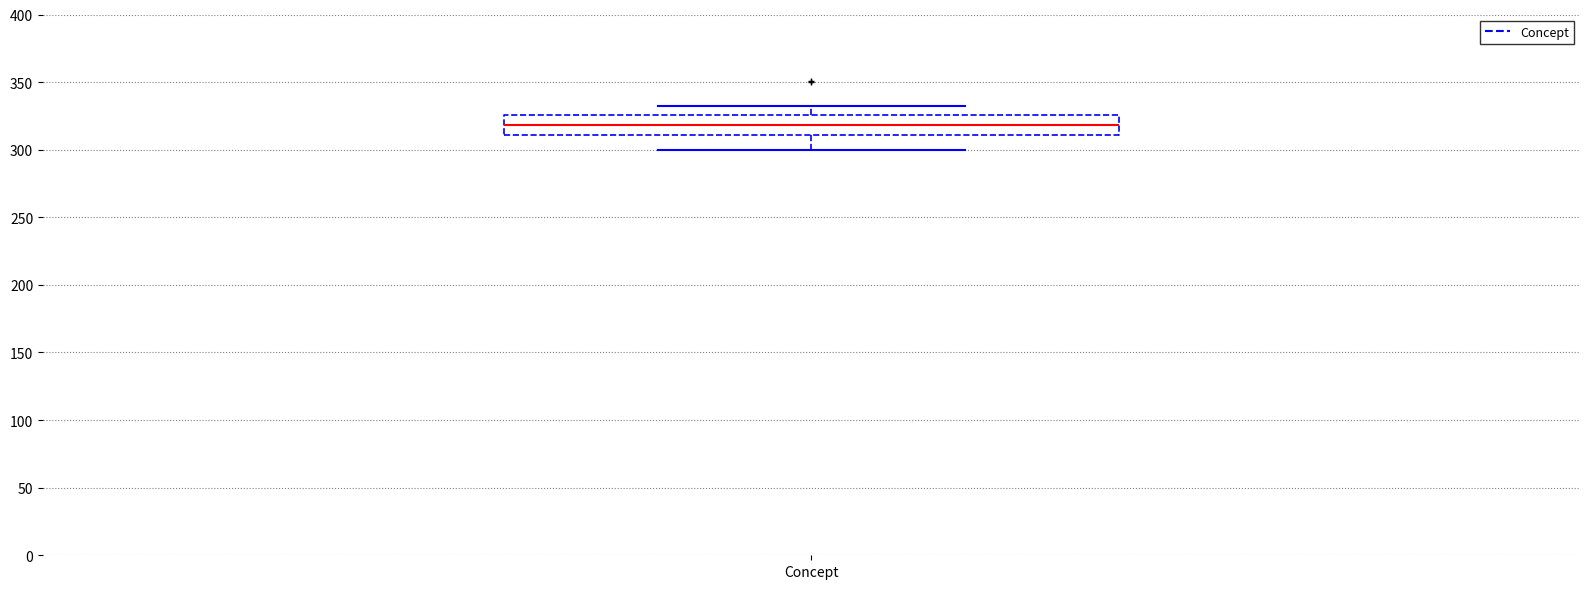

Transcribe this box plot: give where the median line is, the range the box spans, and where the two whiskers end, as read against the y-axis. The values are not printed on the chart, so give them approximately, as read against the axis.

median 320, box 310 to 325, whiskers 300 to 330